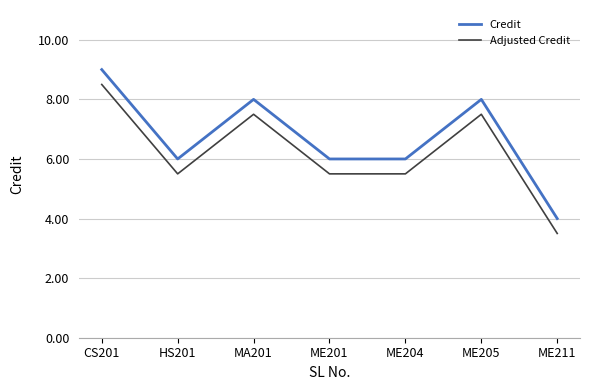

Rank the series by their maximum value, from lowest to highest.

Adjusted Credit, Credit